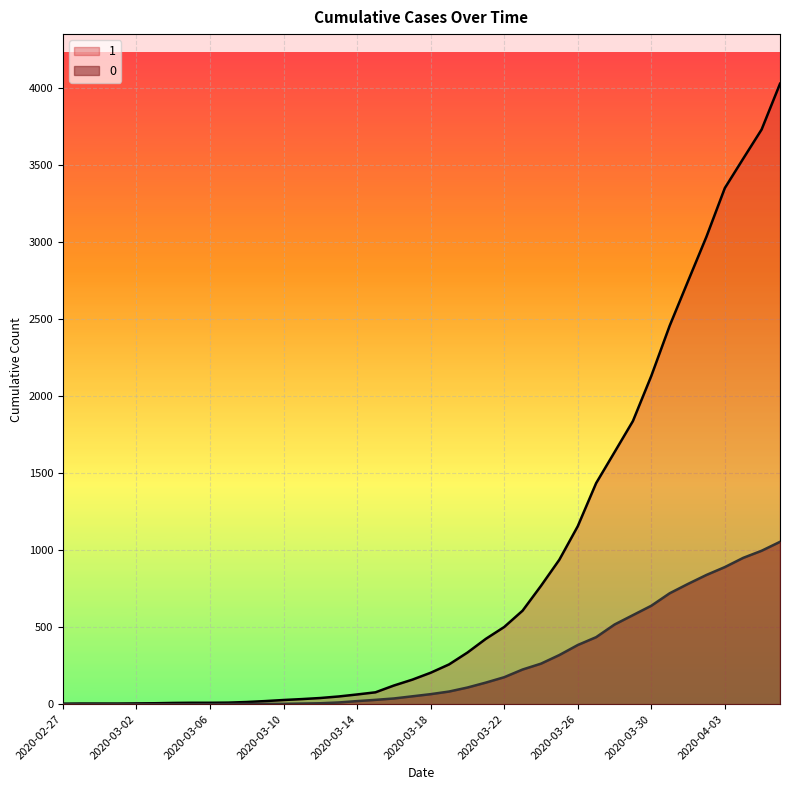

The value of 1 at 2020-03-24 is 768. True or false?

True